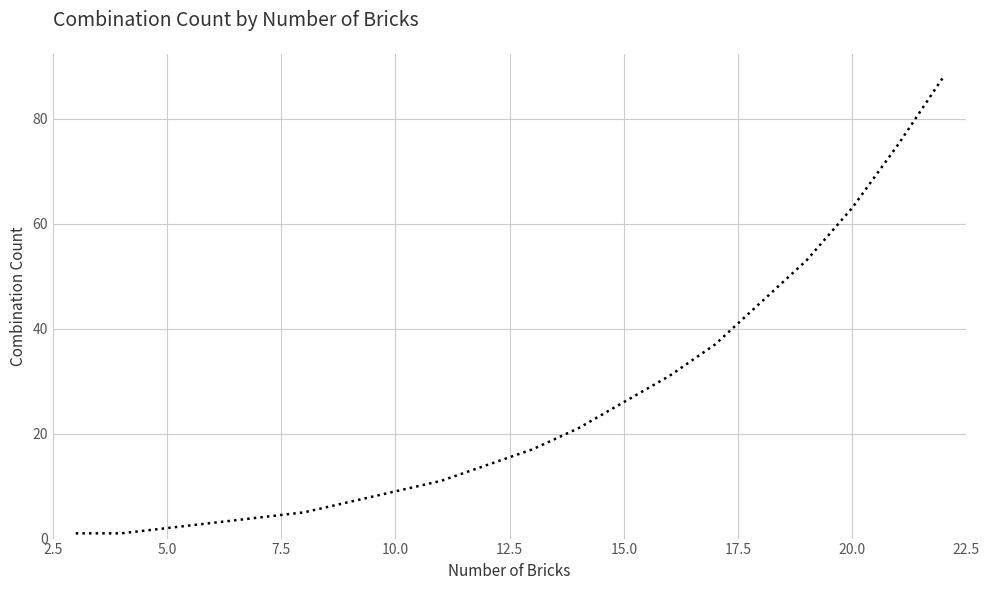

How many values are below 17?

10